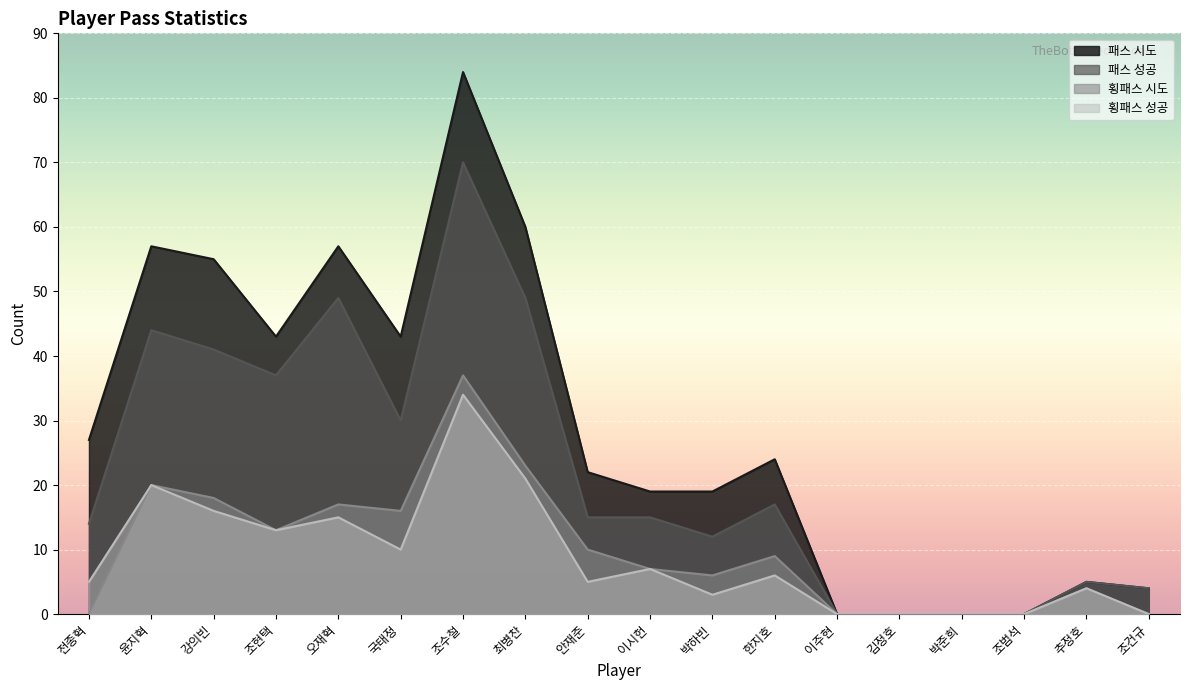

Which series has the widest spread of values?

패스 시도